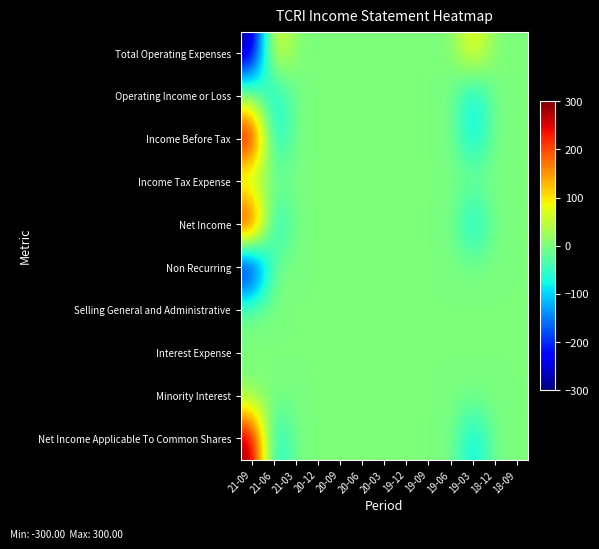

Which series has the largest range (max minus min)?

Total Operating Expenses